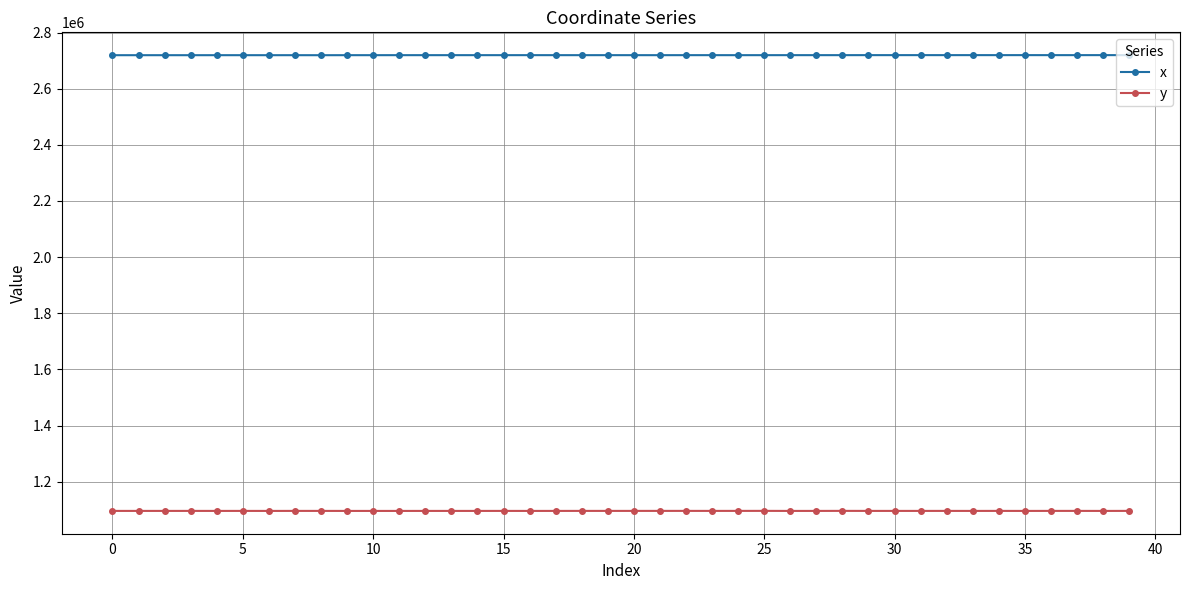

At how many categories does at least one series exceed 1407632?

40